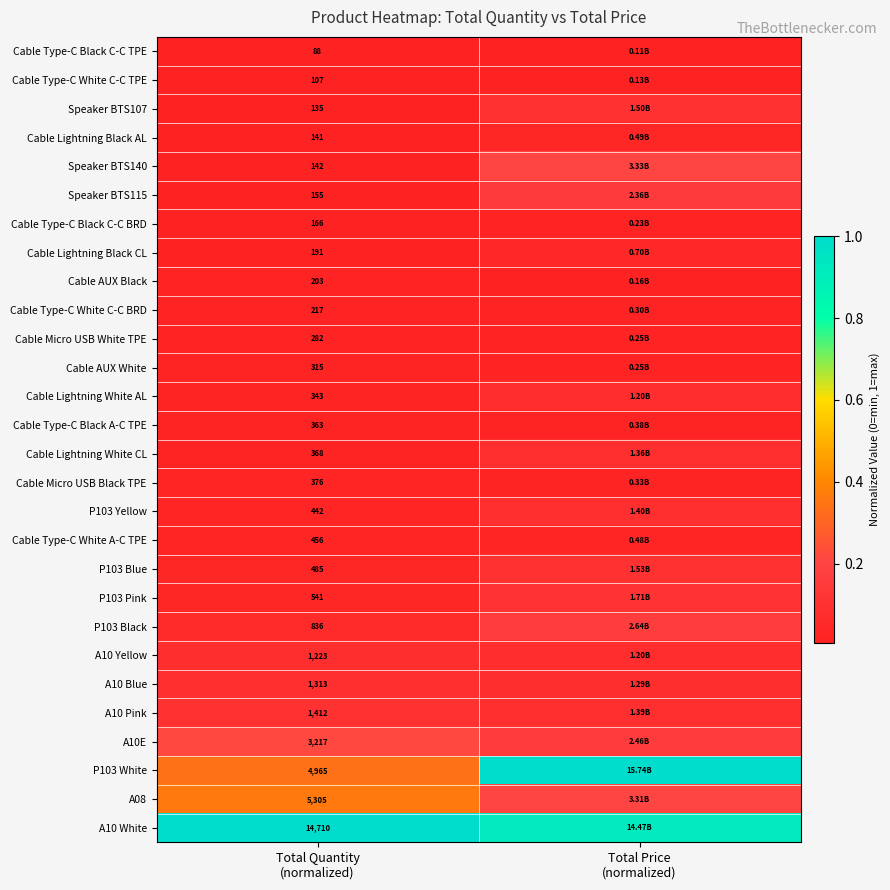

How many series are shown in this chart?

28